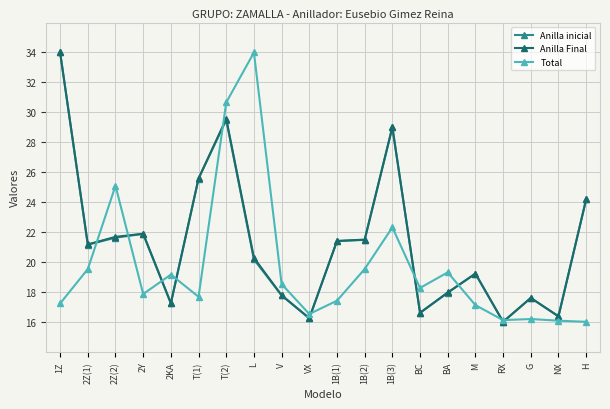

What is the highest value of the Total series?

34.0